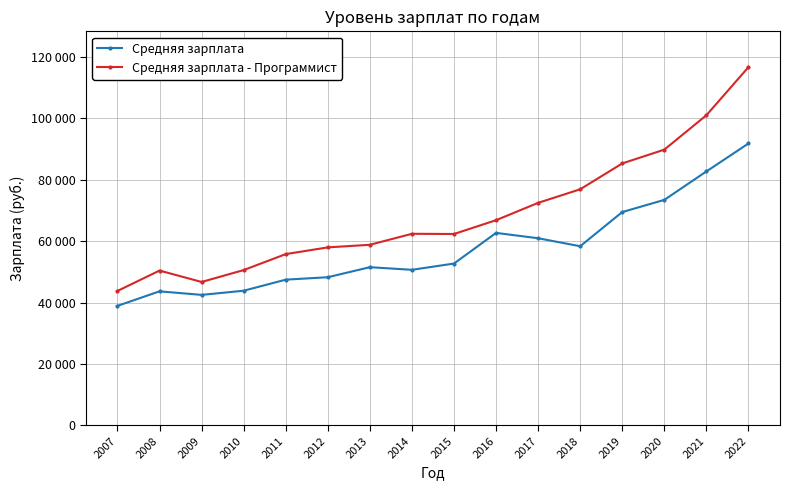

What is the value of the Средняя зарплата point at the 4th from the left?

43846